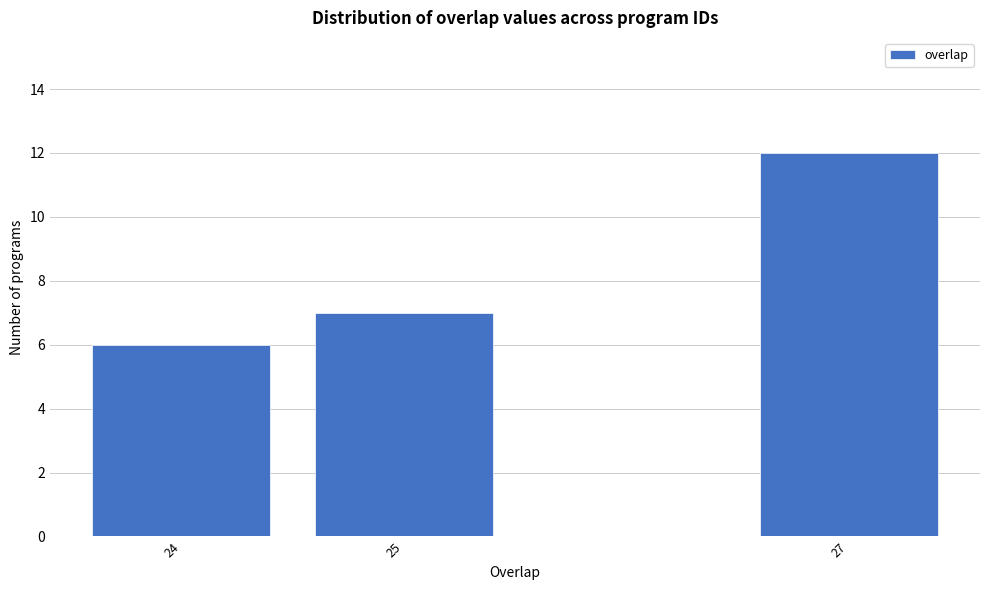

Reading right to left, extract all data points from this chart.

12	7	6